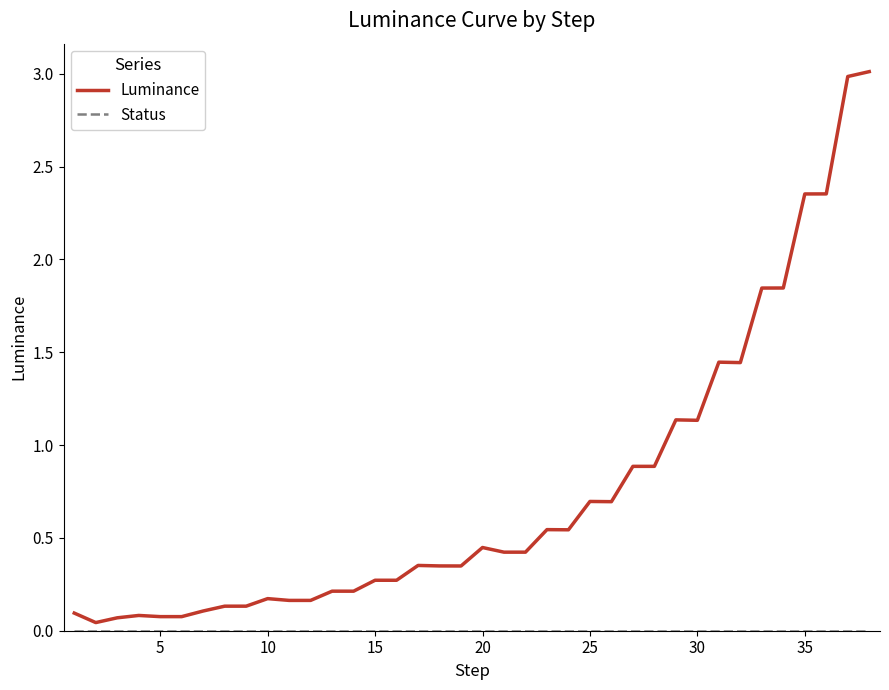

Which series has the largest total across all categories?

Luminance